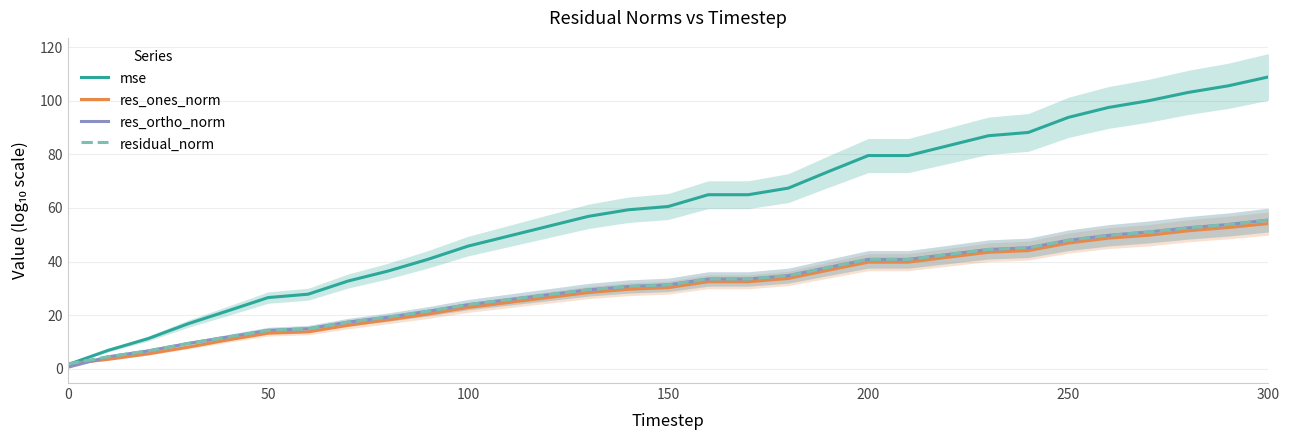

How many data points in res_ones_norm are less than 30?

15